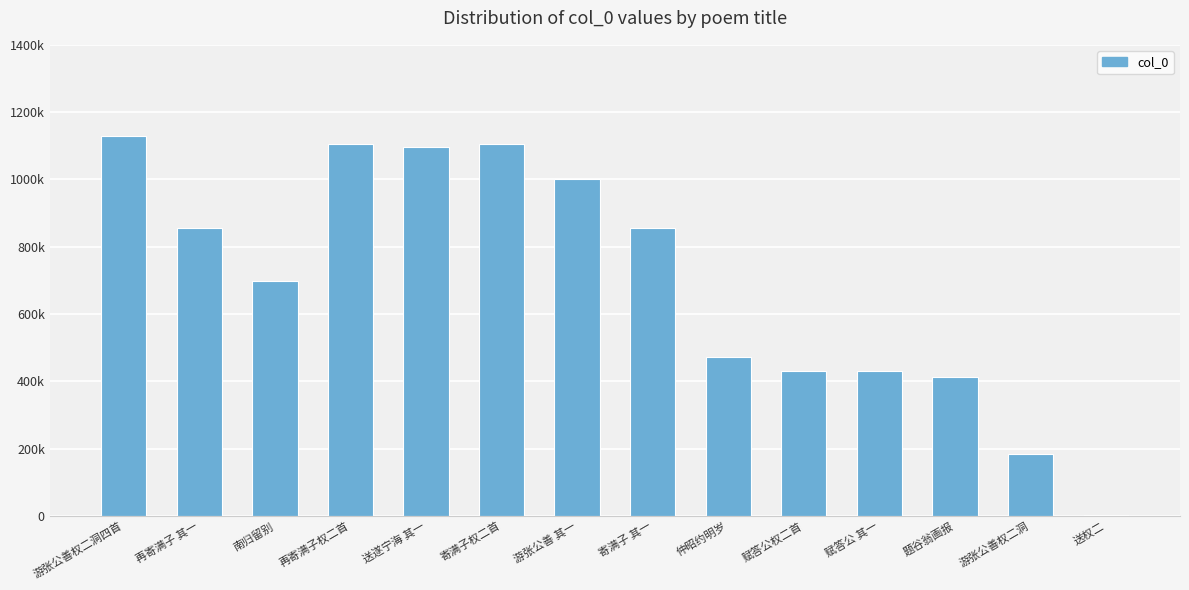

Between 送权二 and 游张公善权二洞四首, which is larger?

游张公善权二洞四首